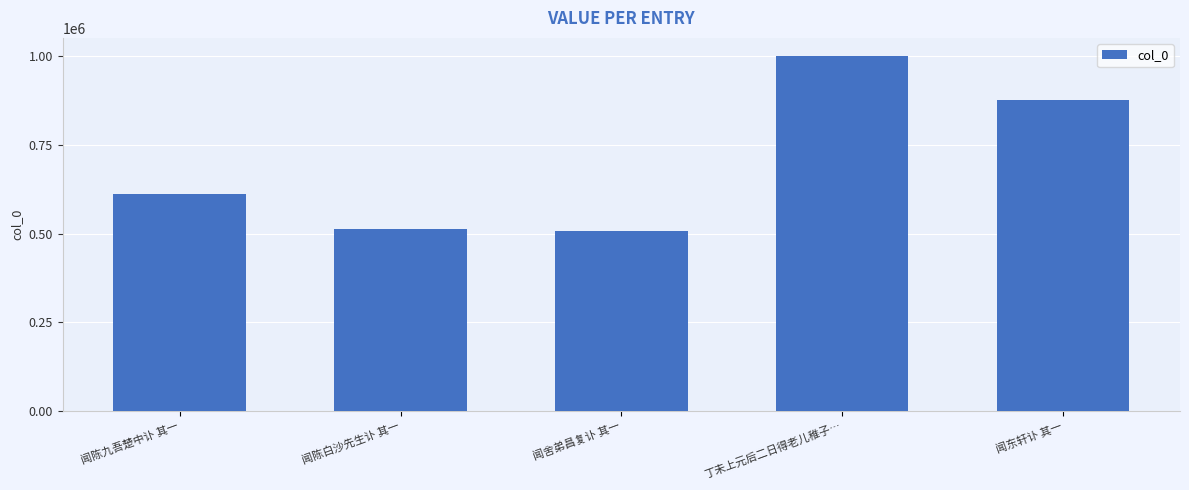

How many series are shown in this chart?

1